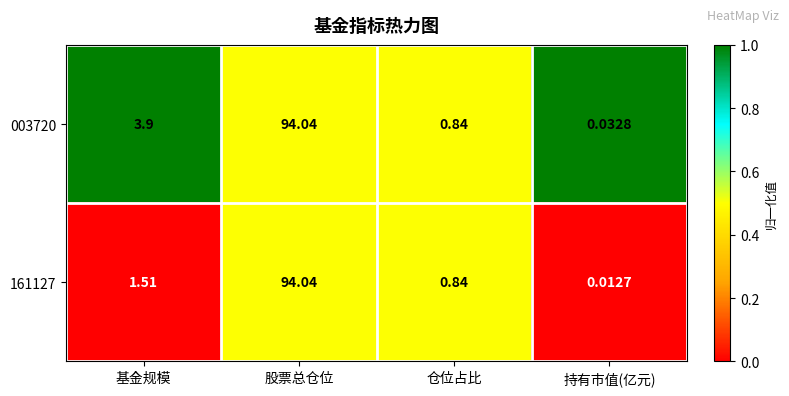

At which label does 161127 first exceed 1?

基金规模